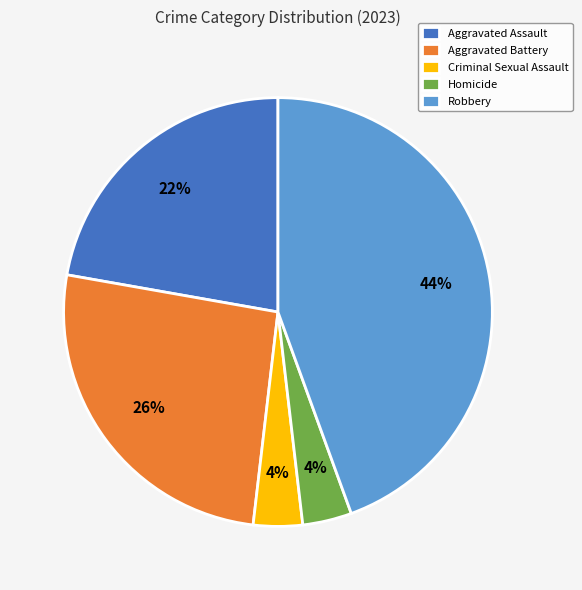

True or false: Criminal Sexual Assault accounts for 12% of the total.

False